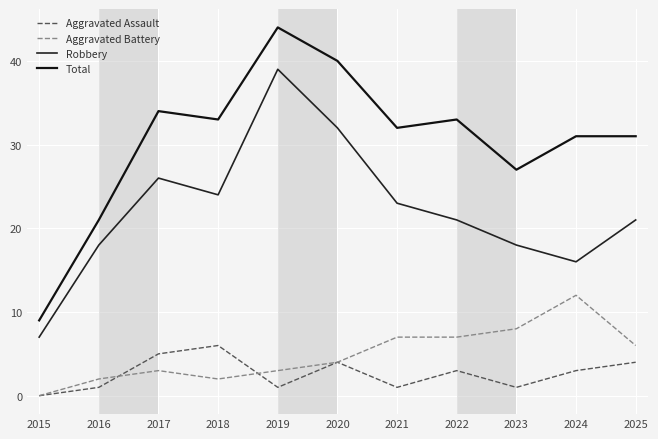

What is the difference between the second highest and minimum values in the Total series?

31